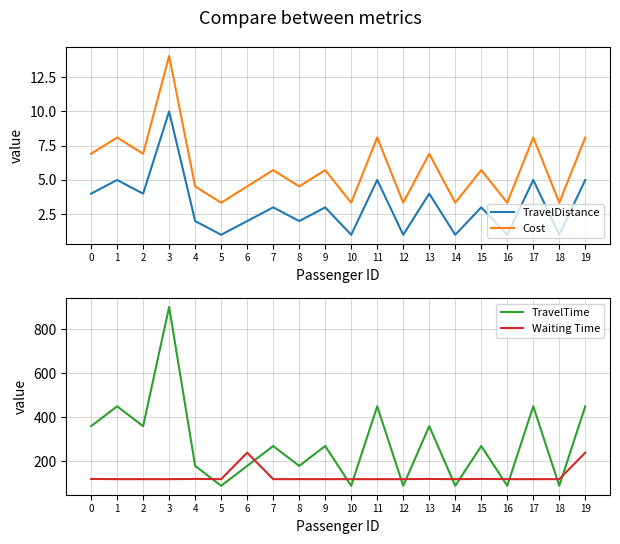

At which category does Cost reach its first local valley?

2